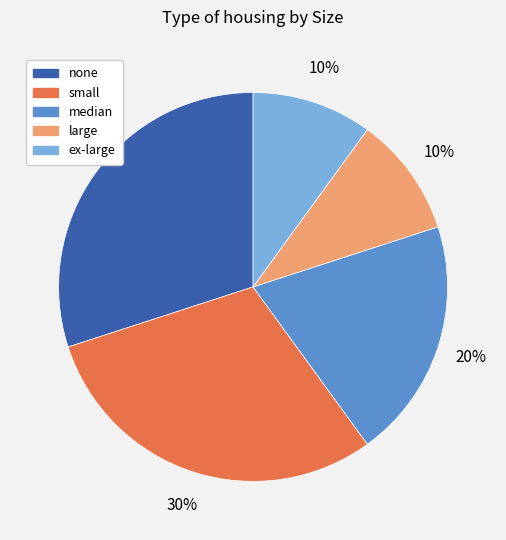

Is it true that none is 35% of the pie?

False